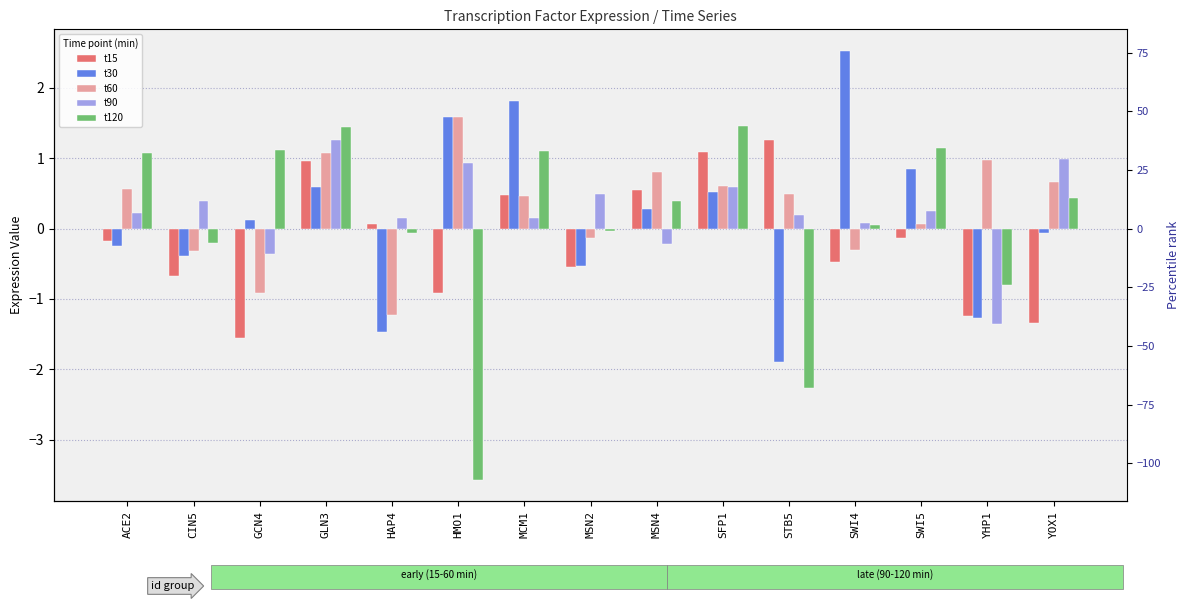

At YOX1, list the series in order from smallest to largest.

t15, t30, t120, t60, t90